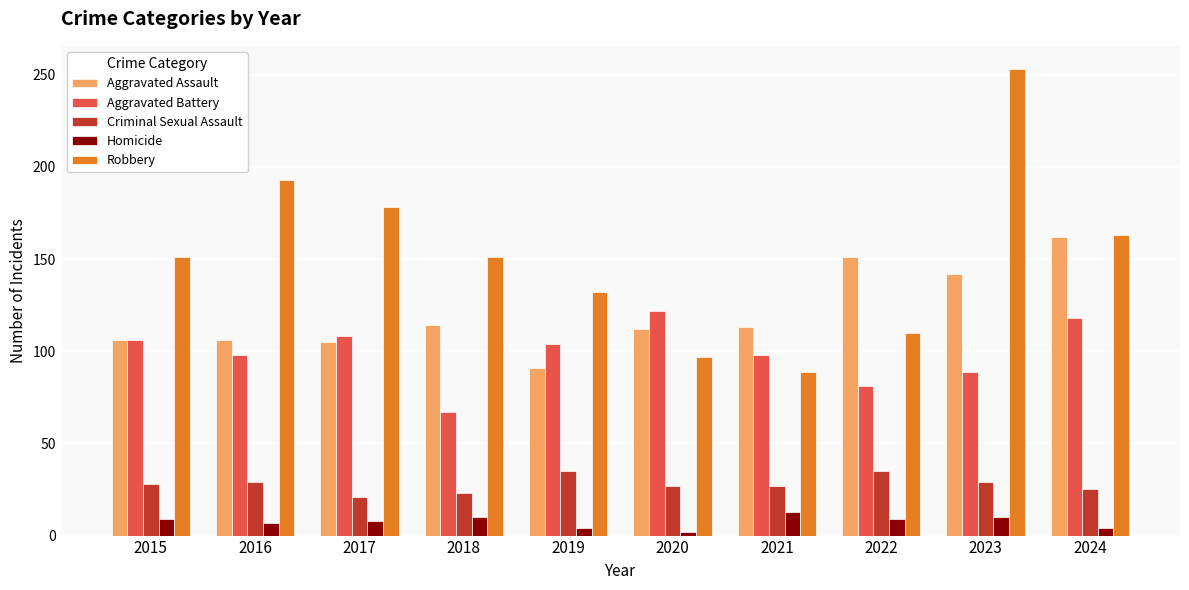

Rank the series by their maximum value, from highest to lowest.

Robbery, Aggravated Assault, Aggravated Battery, Criminal Sexual Assault, Homicide